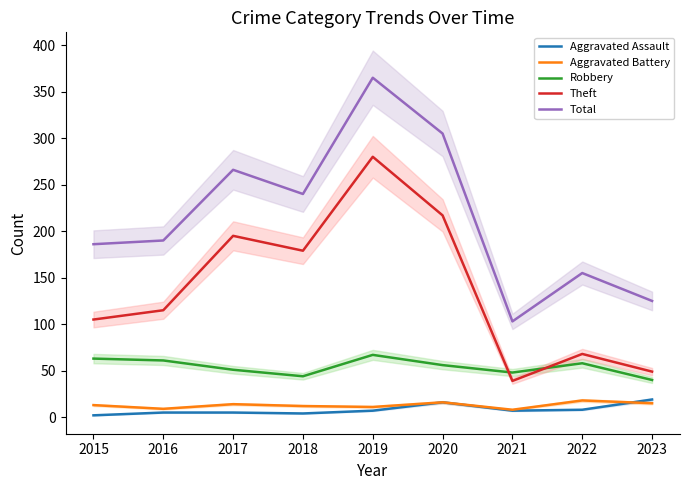

At which label does Robbery reach its peak?

2019